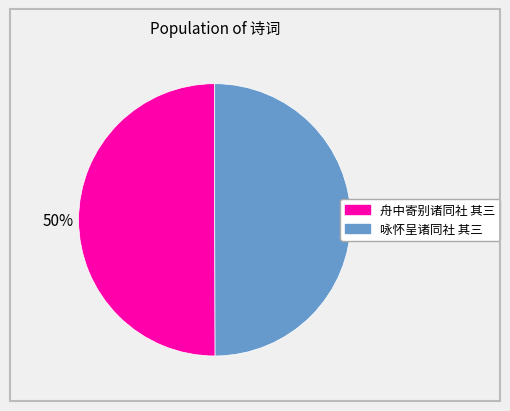

What is the ratio of the value at 舟中寄别诸同社 其三 to the value at 咏怀呈诸同社 其三?

1.0